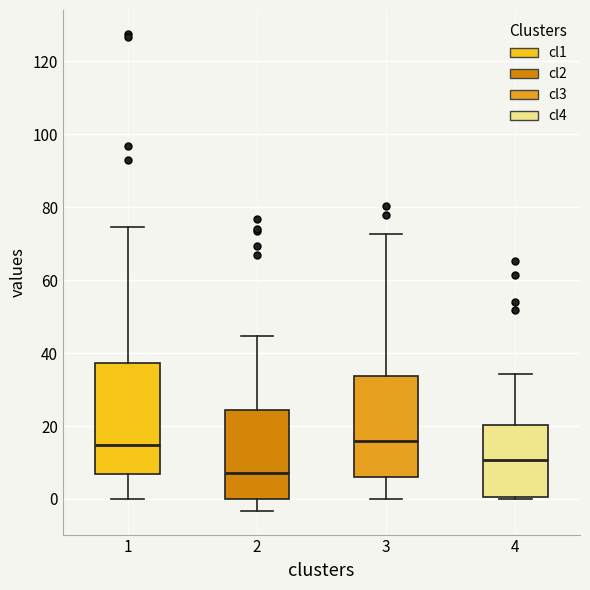

Reading left to right, transcribe this box plot: for each box, give where its median line is, the range the box spans, and where its two whiskers end, as read against the y-axis. The values are not printed on the chart, so give them approximately, as read against the axis.

1: median 14, box 6 to 38, whiskers 0 to 74
2: median 8, box 0 to 24, whiskers -4 to 44
3: median 16, box 6 to 34, whiskers 0 to 72
4: median 10, box 0 to 20, whiskers 0 (just below the box's lower edge) to 34